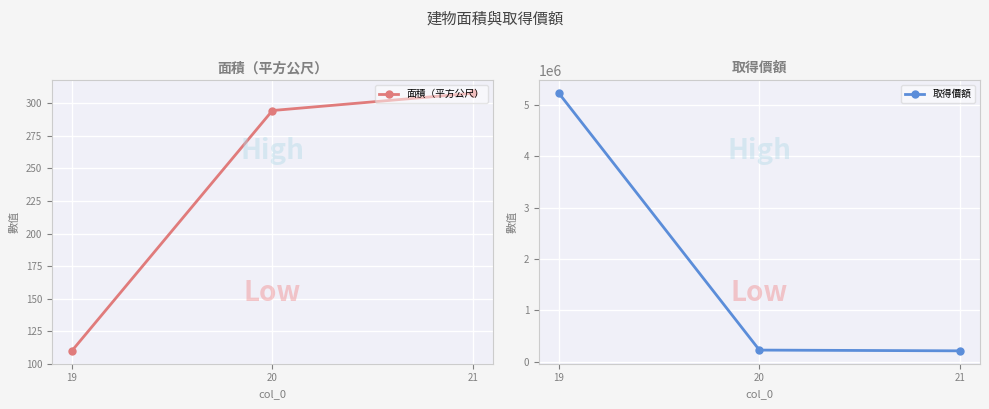

Which category has the lowest value in the 取得價額 series?

21